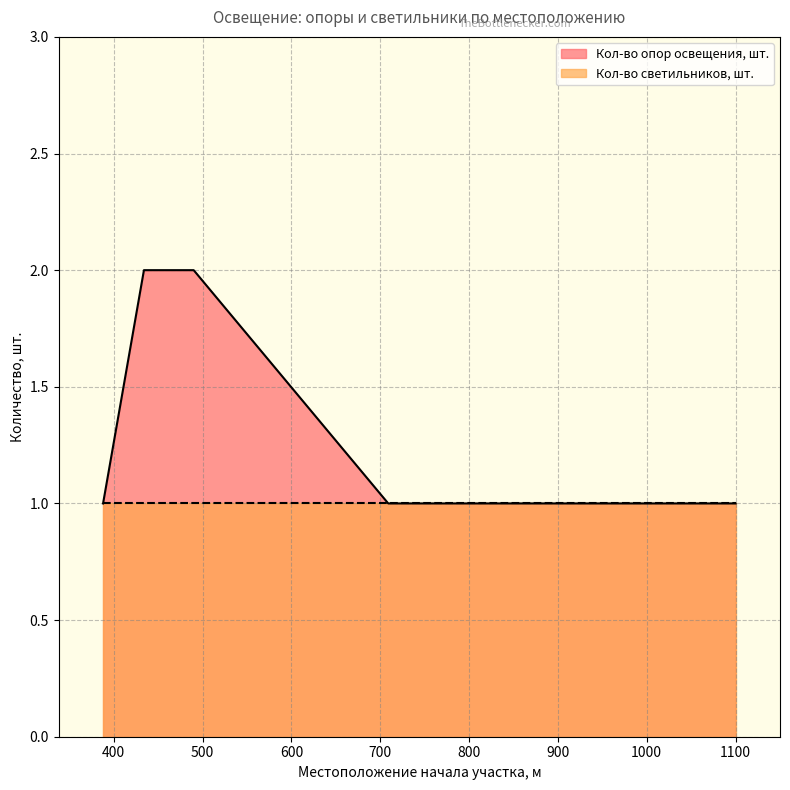

Read the value at 917.

1